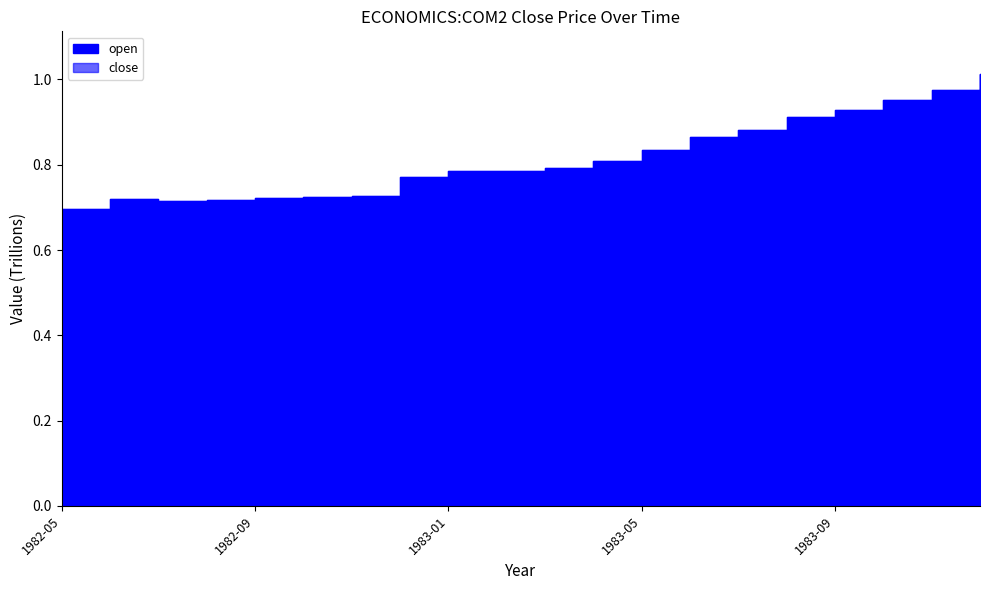

The value of open at 1983-09 is 583050522313. True or false?

False